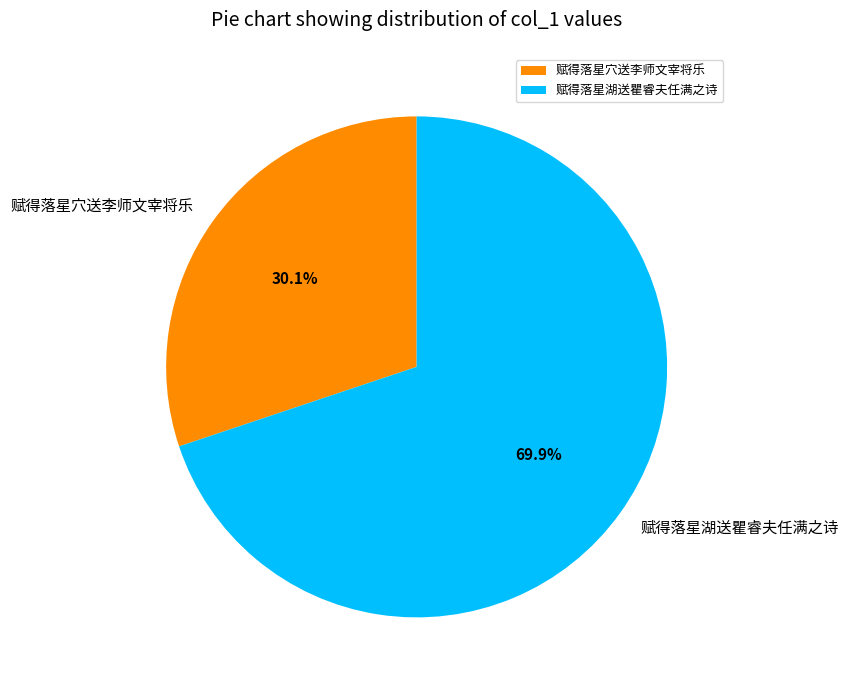

To the nearest percent, what is the average slice percentage?

50%